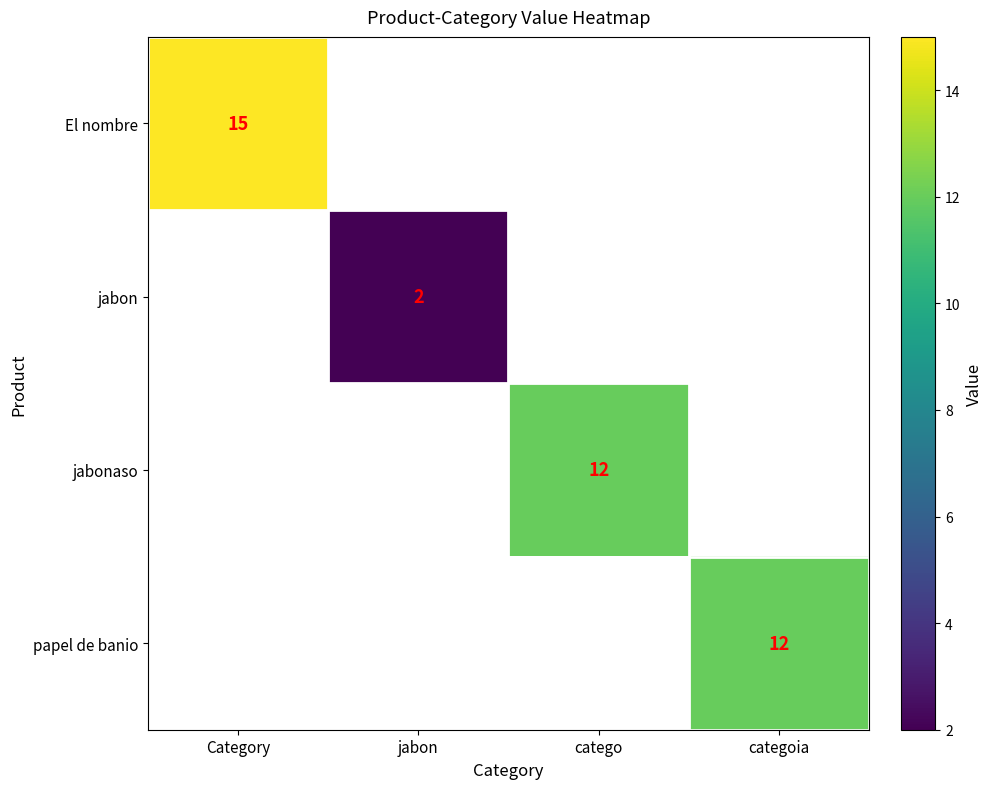

True or false: jabon has a value of 3 at jabon.

False